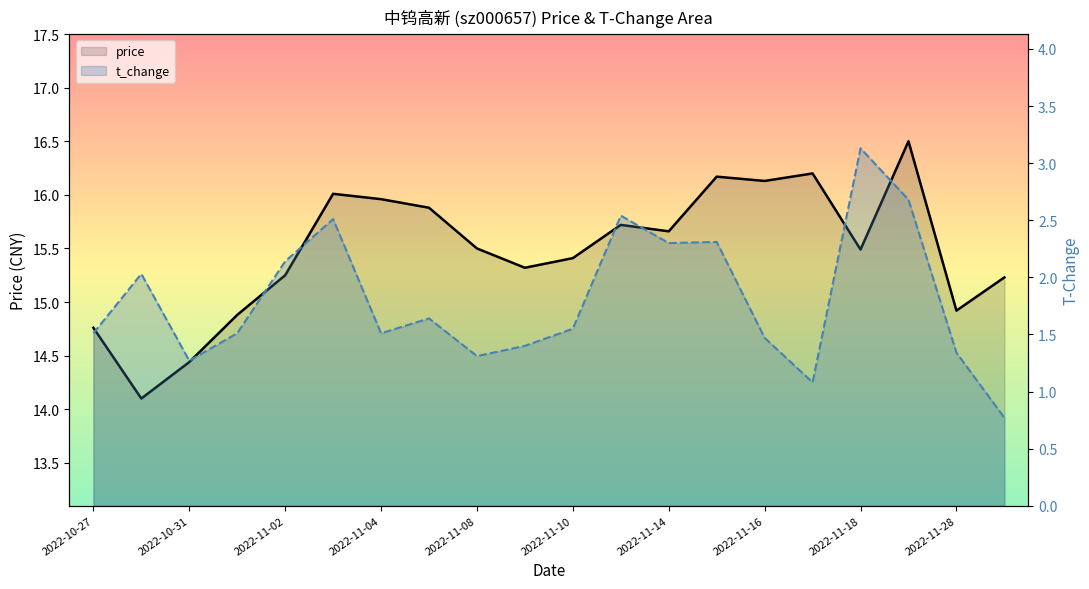

Reading left to right, list all the values displayed in this chart.

price: 14.8	14.1	14.4	14.9	15.2	16.0	16.0	15.9	15.5	15.3	15.4	15.7	15.7	16.2	16.1	16.2	15.5	16.5	14.9	15.2
t_change: 1.5	2.0	1.3	1.5	2.1	2.5	1.5	1.6	1.3	1.4	1.6	2.5	2.3	2.3	1.5	1.1	3.1	2.7	1.3	0.8